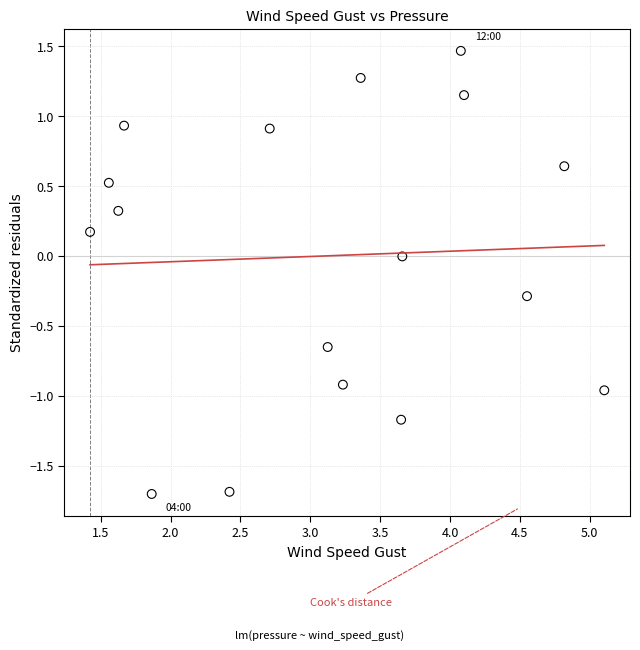

What is the range of X values (max minus min)?

3.7